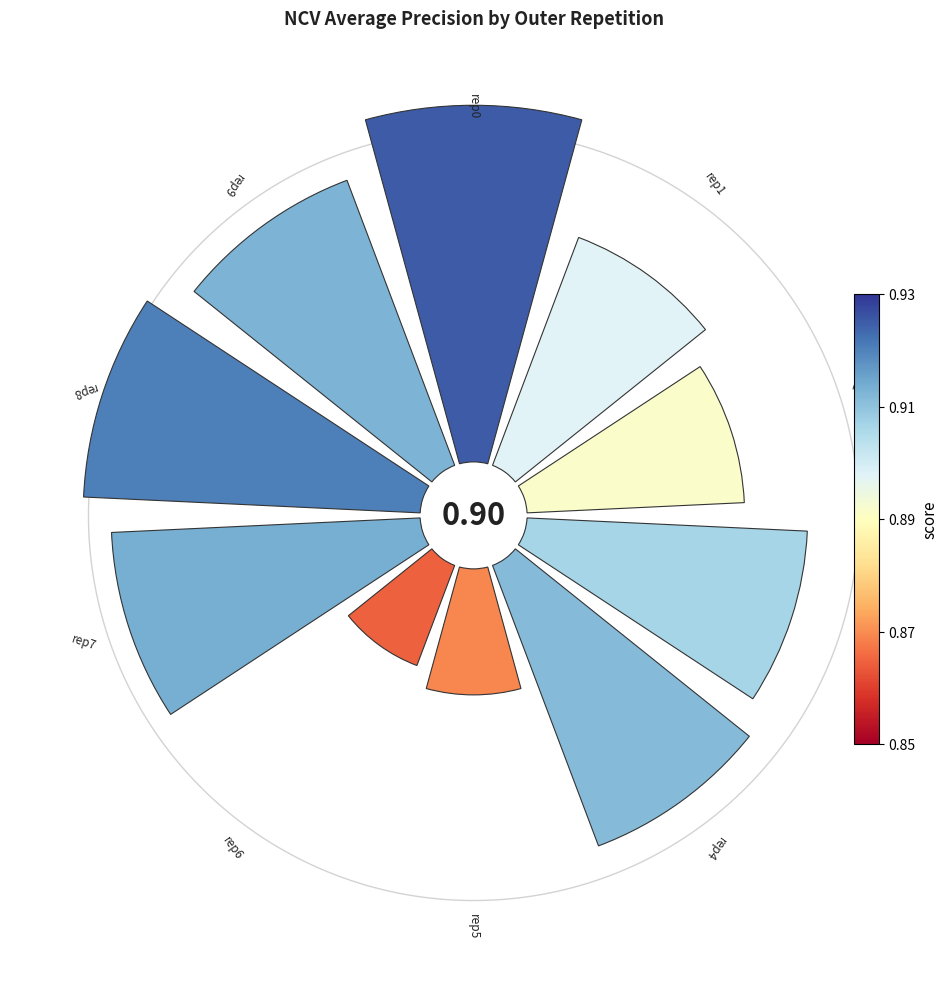

Is 6 the majority of the pie?

No